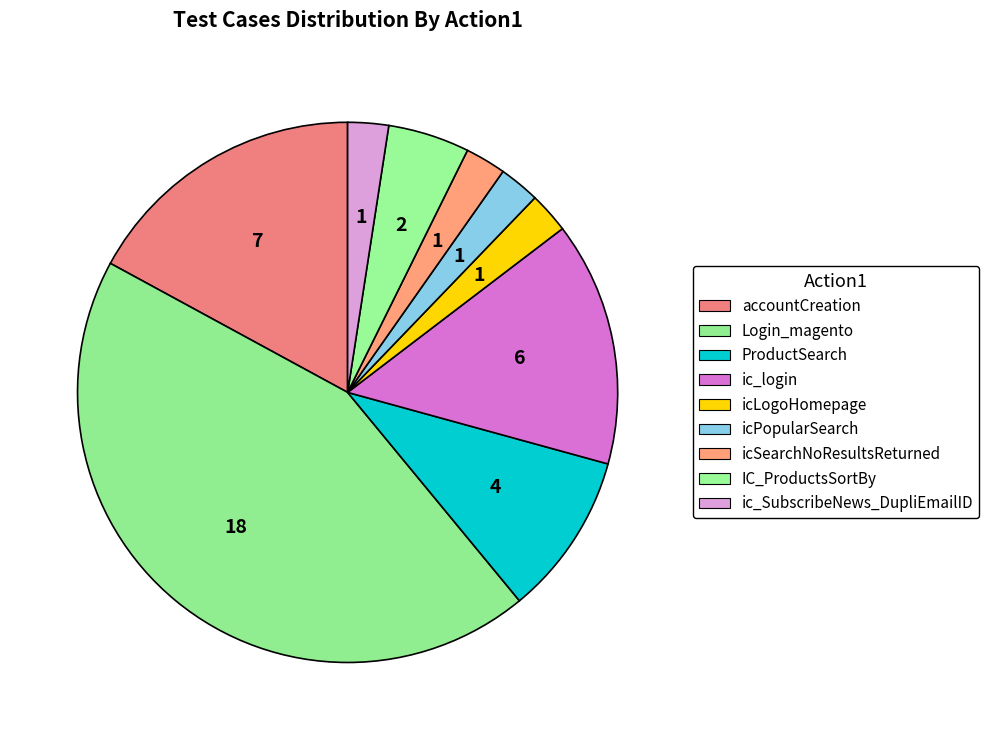

Which category has the biggest portion of the pie?

Login_magento